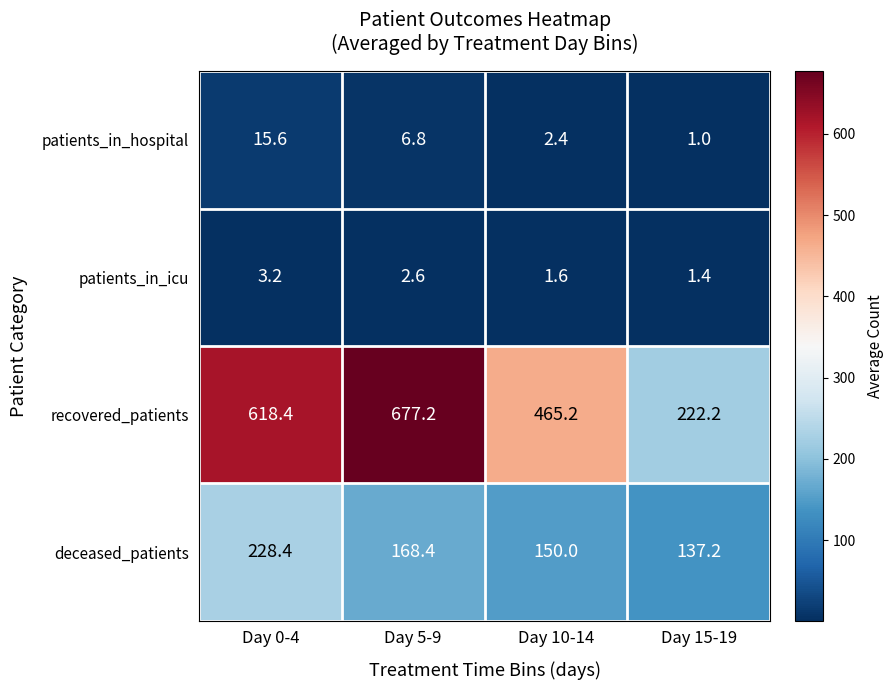

What is the lowest value of the recovered_patients series?

222.2